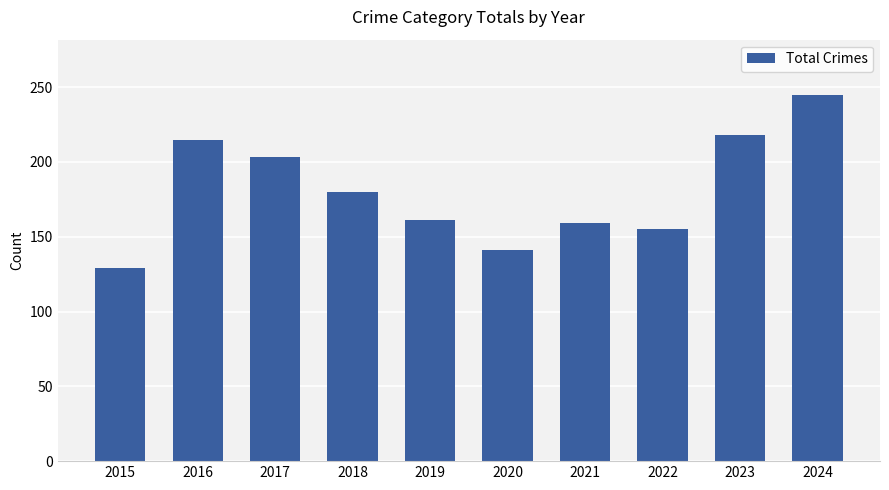

What is the approximate value at 2021, to the nearest 10?

160